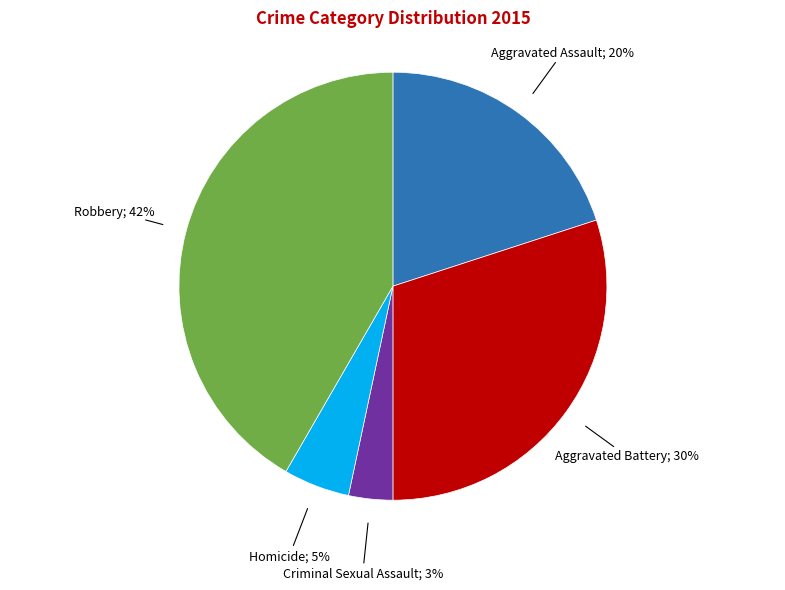

Is there any slice that represents more than half of the pie?

No